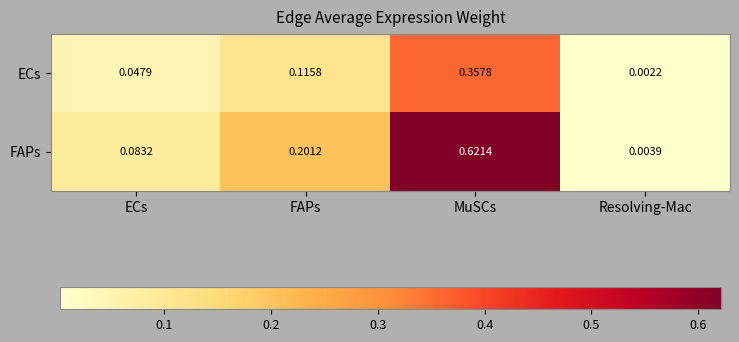

Between FAPs and MuSCs, which series saw the biggest shift?

FAPs